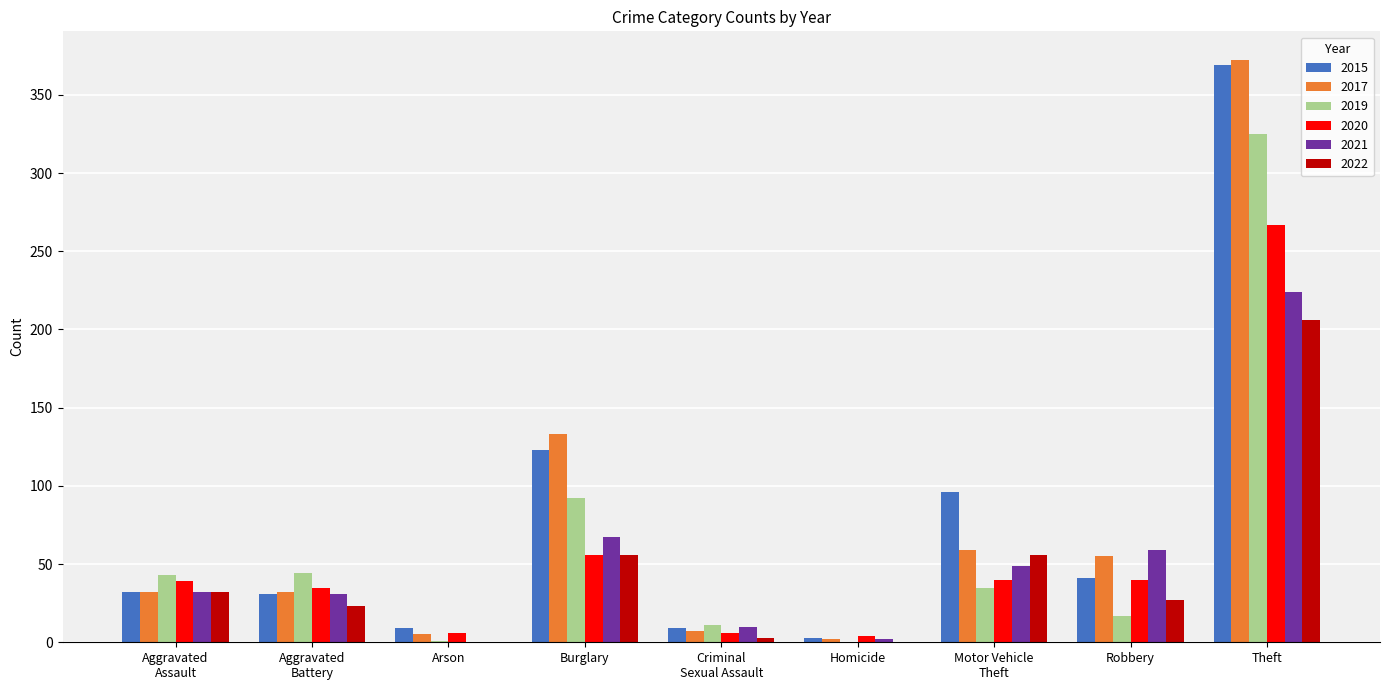

Which category has the highest value in the 2015 series?

Theft